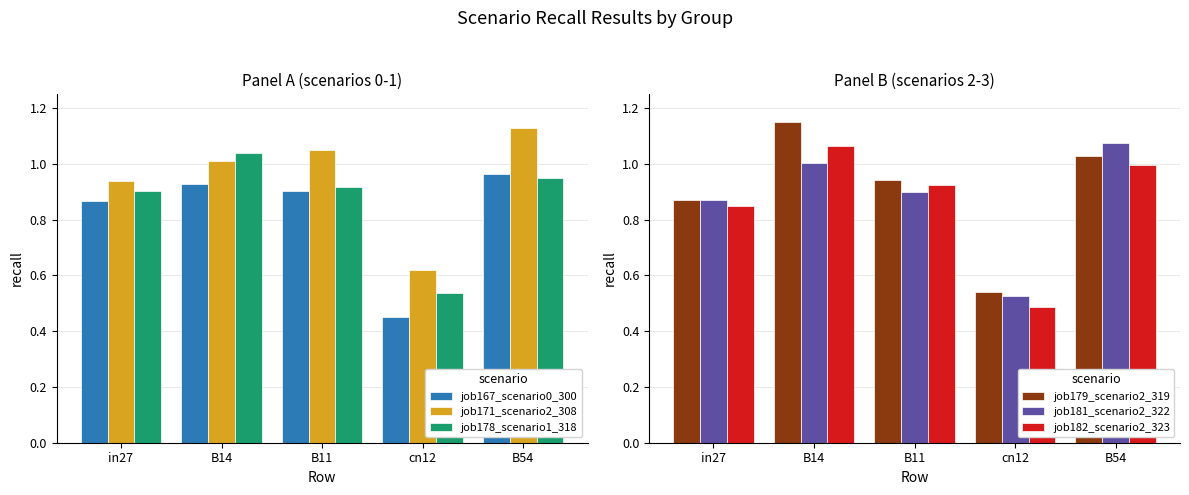

How many bars are there in total?

30